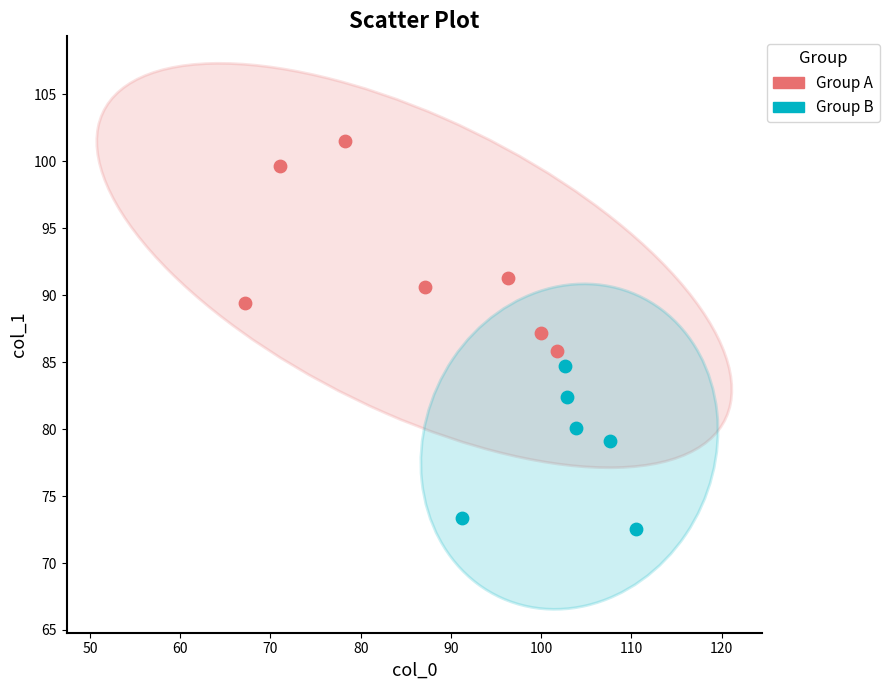

Which series has the largest Y range (max minus min)?

Group A